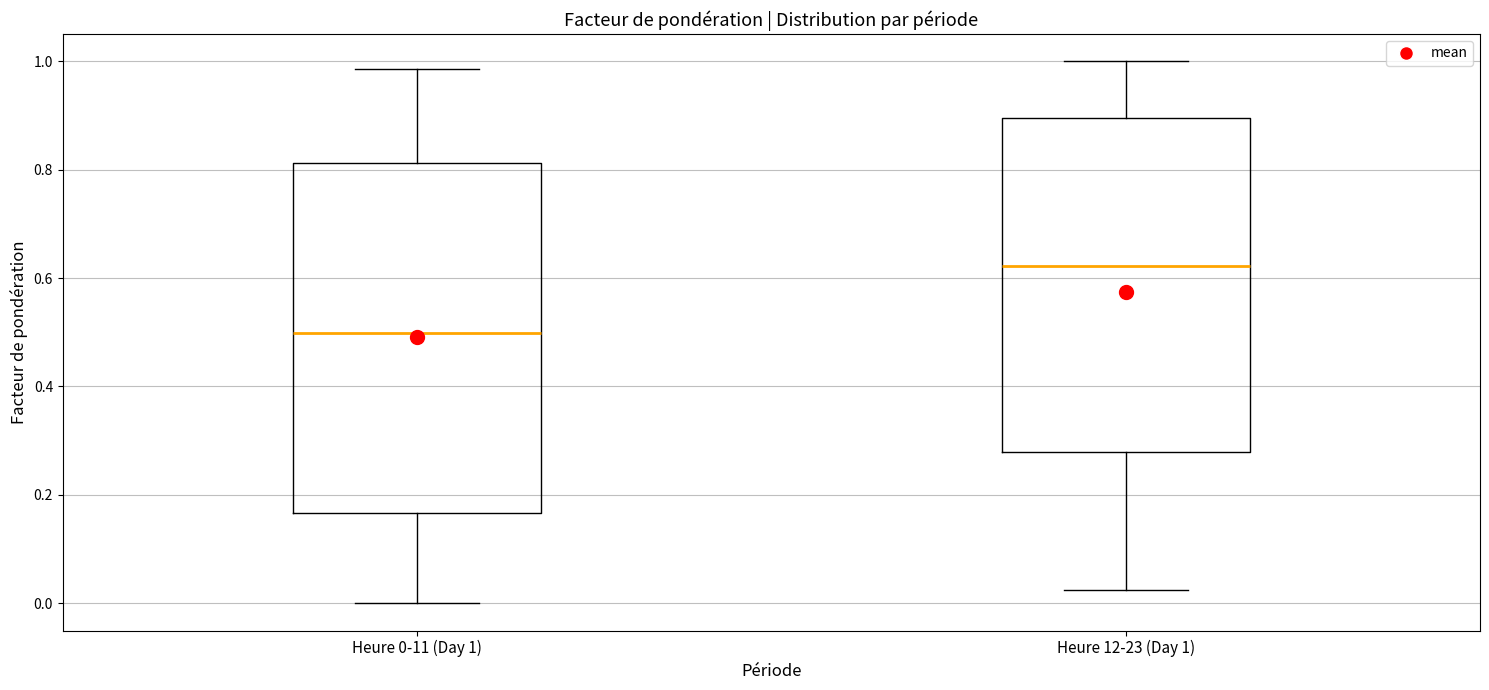

Reading left to right, read every box against the y-axis: the position of its median line, the range the box covers, and the ends of its whiskers. The values are not printed on the chart, so give them approximately, as read against the axis.

Heure 0-11 (Day 1): median 0.50, box 0.16 to 0.82, whiskers 0.00 to 0.98
Heure 12-23 (Day 1): median 0.62, box 0.28 to 0.90, whiskers 0.02 to 1.00